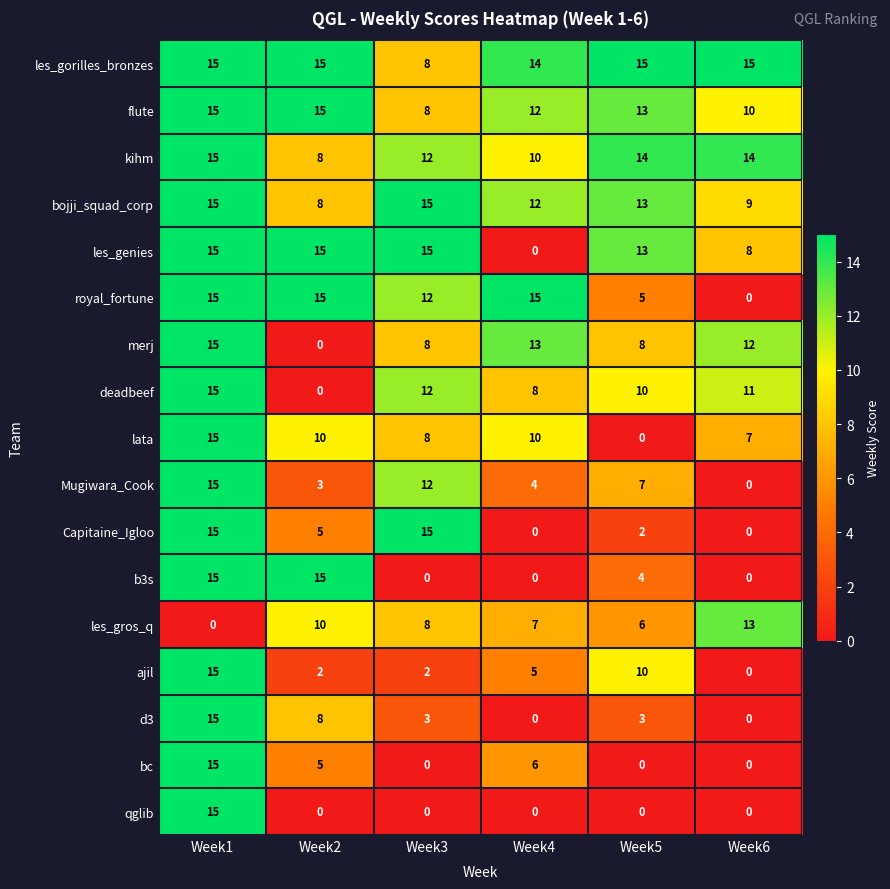

What is the maximum value shown in the chart?

15